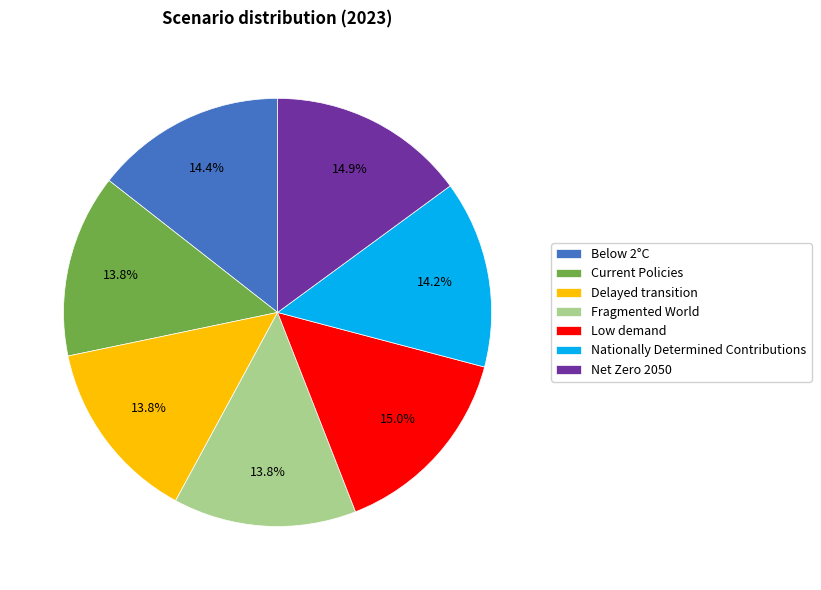

Does Below 2°C account for over 50% of the chart?

No